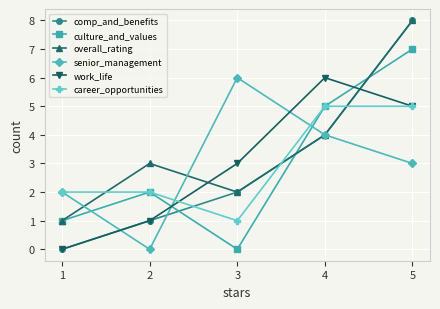

The work_life series shows 5 at 5. True or false?

True